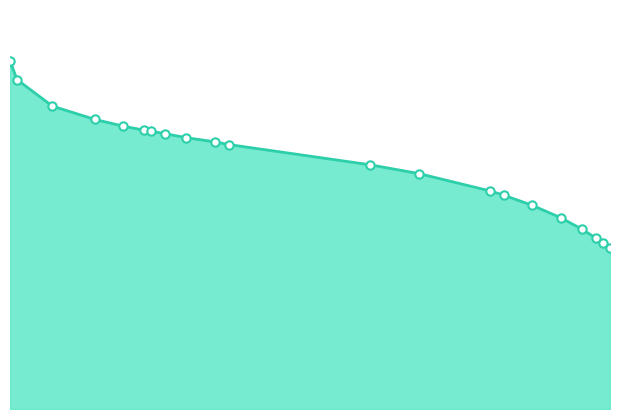

Rank the categories by value from lowest to highest.

85, 84, 83, 81, 78, 74, 70, 68, 58, 51, 31, 29, 25, 22, 20, 19, 16, 12, 6, 1, 0